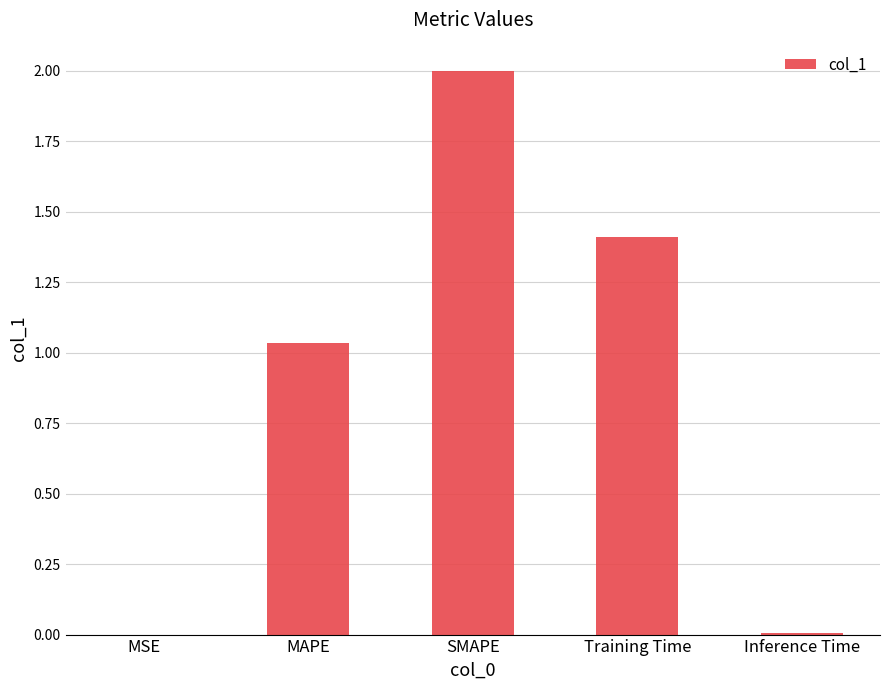

Which category has the highest value across all series?

SMAPE